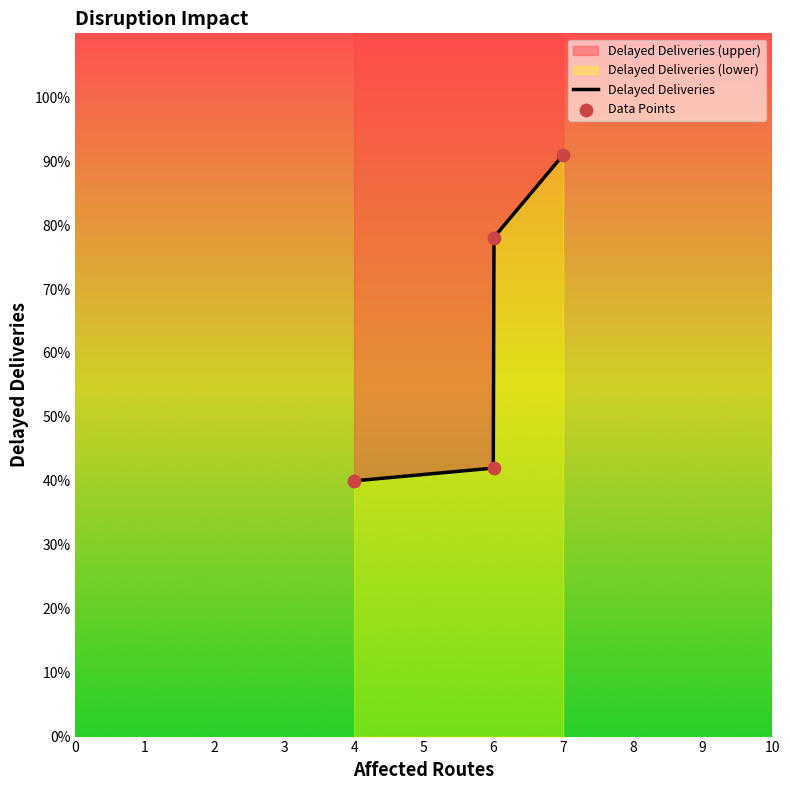

What is the ratio of the value at 6 to the value at 4?

1.1